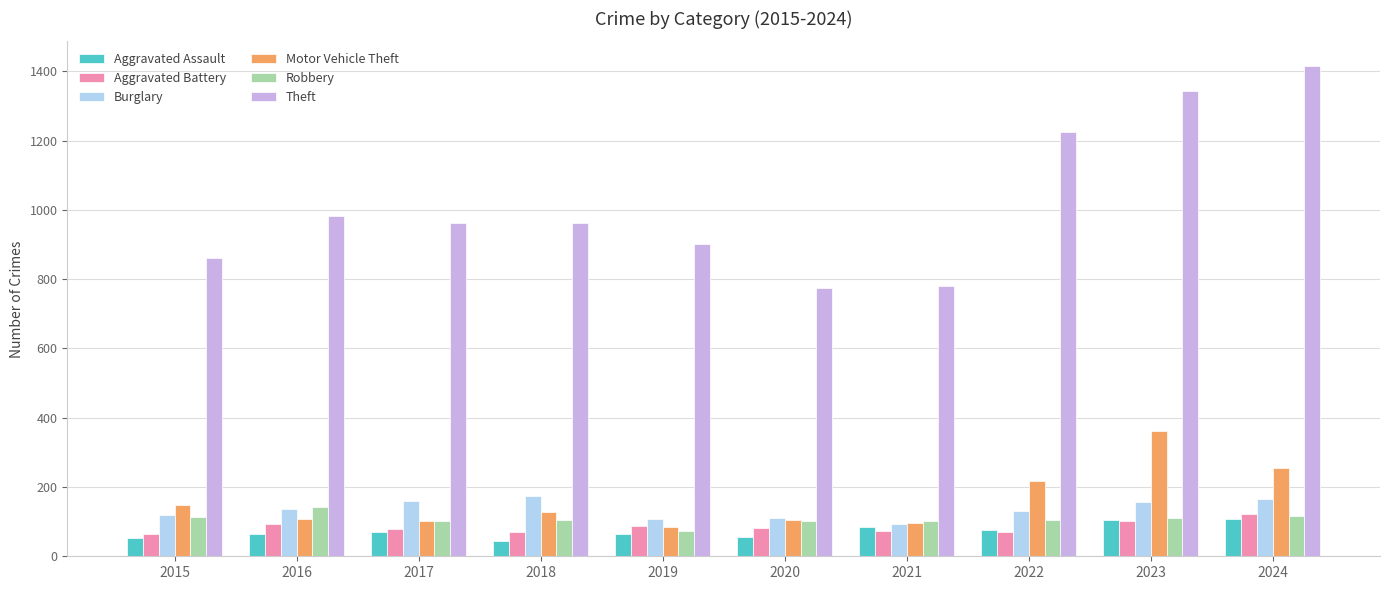

What is the difference between the second highest and minimum values in the Motor Vehicle Theft series?

171